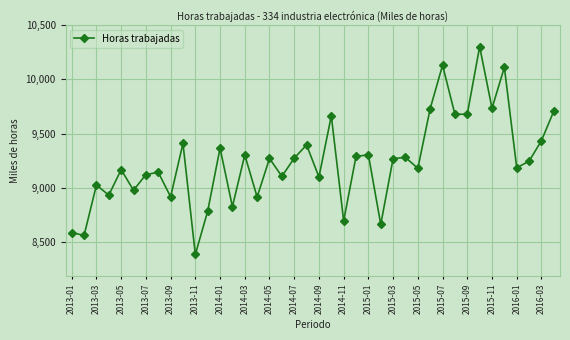

How many lines are shown in the chart?

1